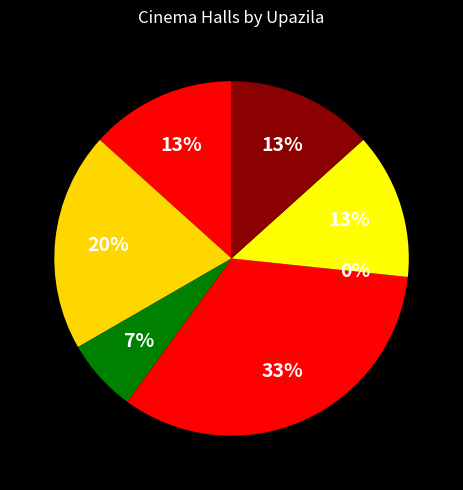

Is there any slice that represents more than half of the pie?

No